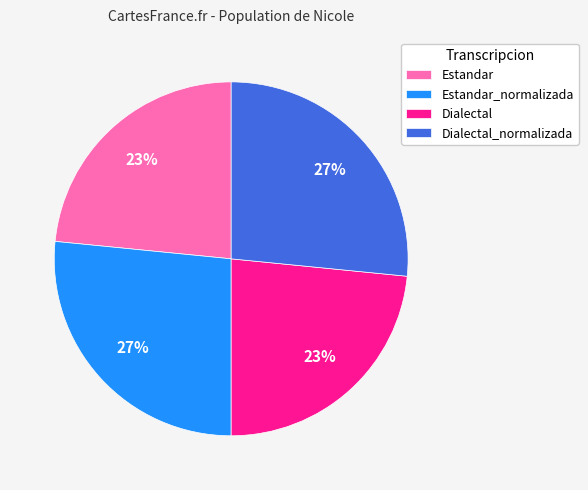

Does Dialectal represent more than half of the total?

No